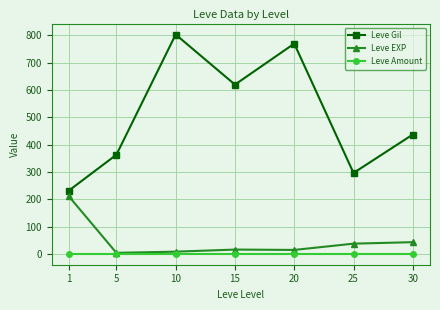

In Leve Gil, how many points are lower than both neighbors (excluding endpoints)?

2